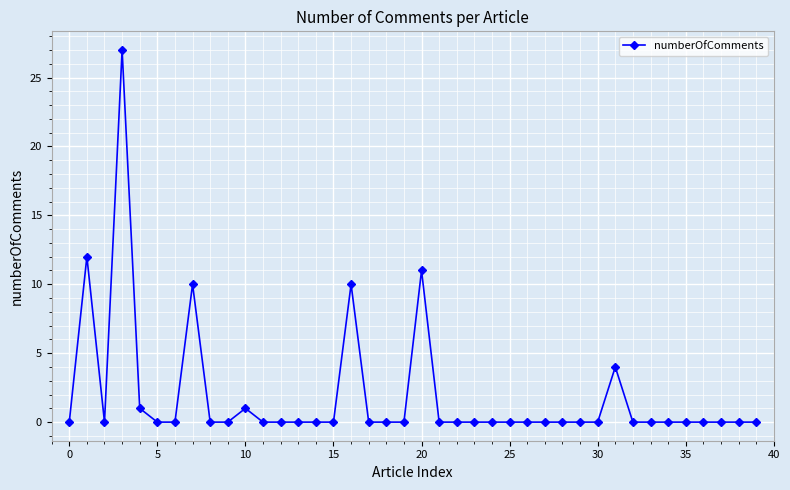

What is the difference between the maximum and minimum values?

27